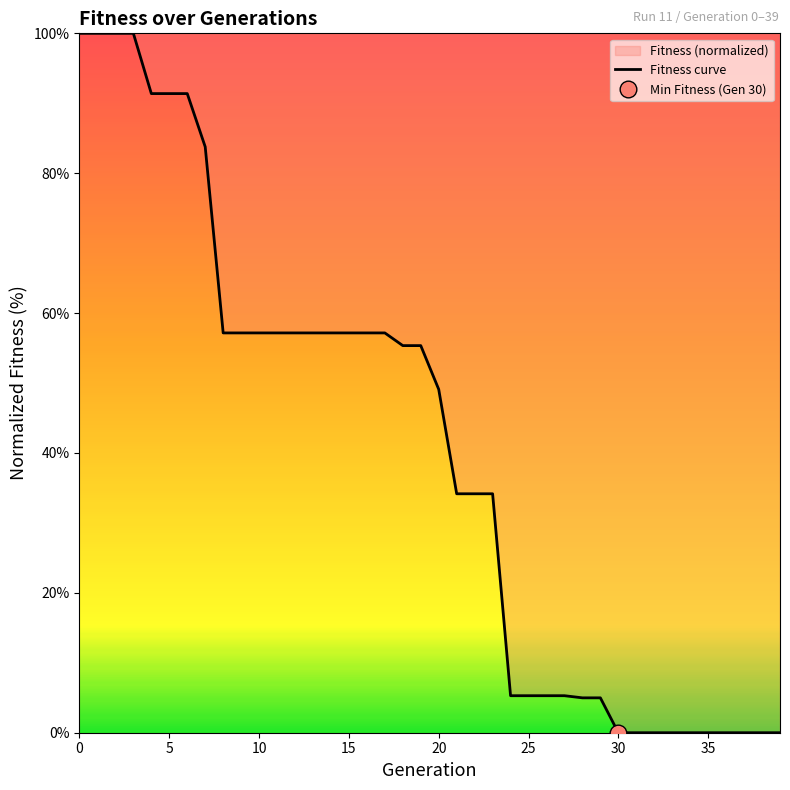

What is the sum of all values?

1623.0